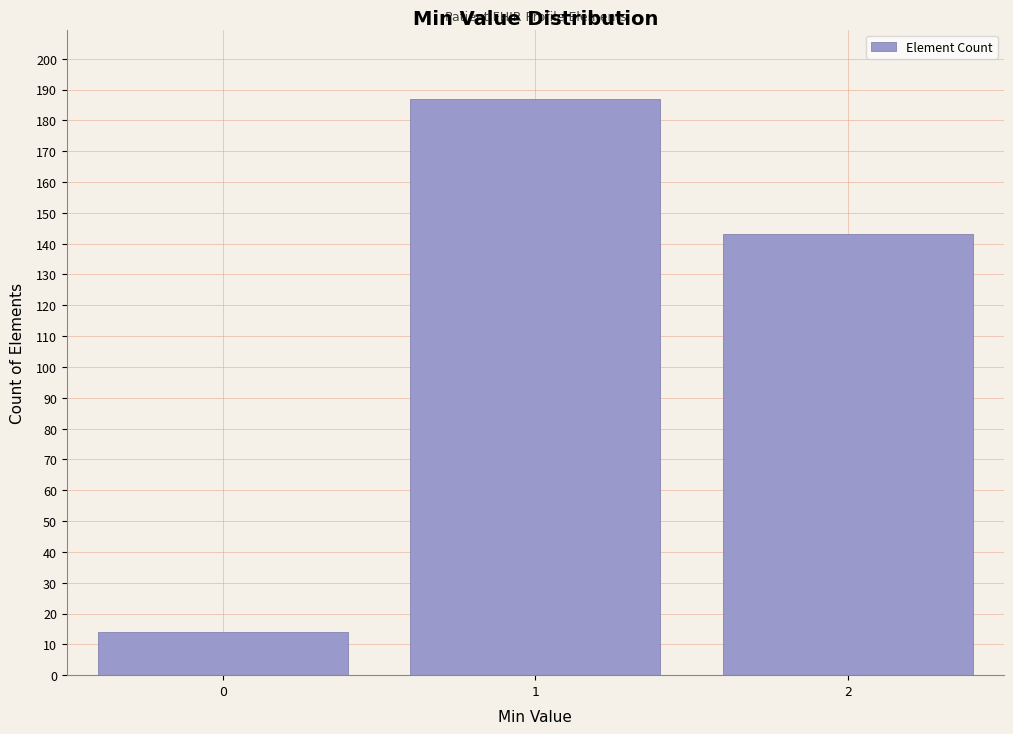

Reading left to right, what are all the values shown in this chart?

14	187	143